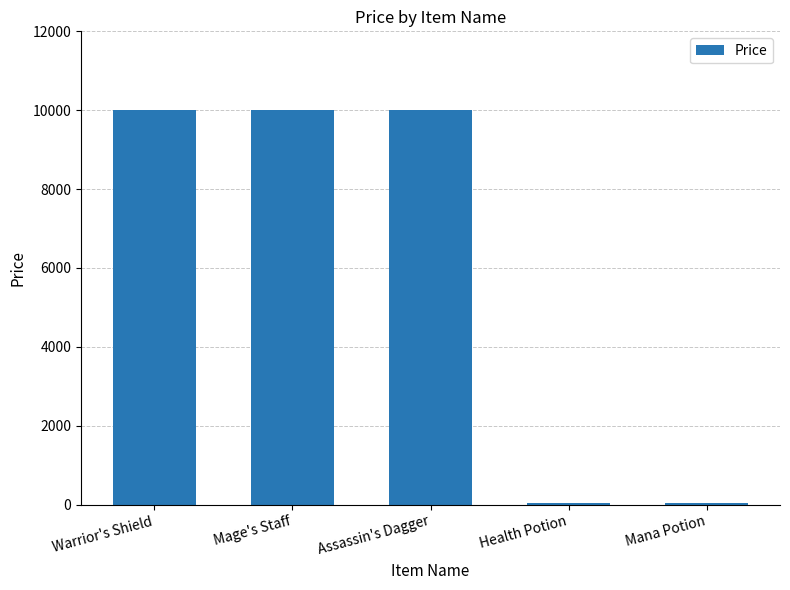

Between Health Potion and Assassin's Dagger, which is larger?

Assassin's Dagger